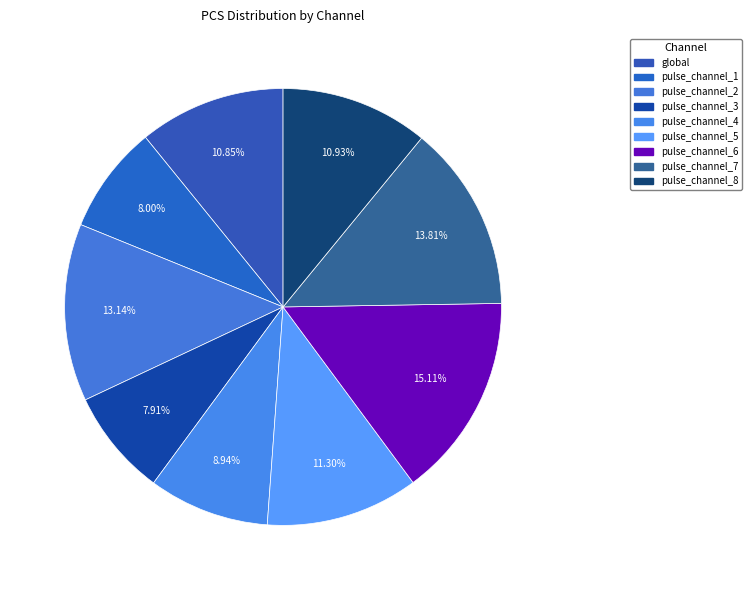

How many segments does this pie chart have?

9